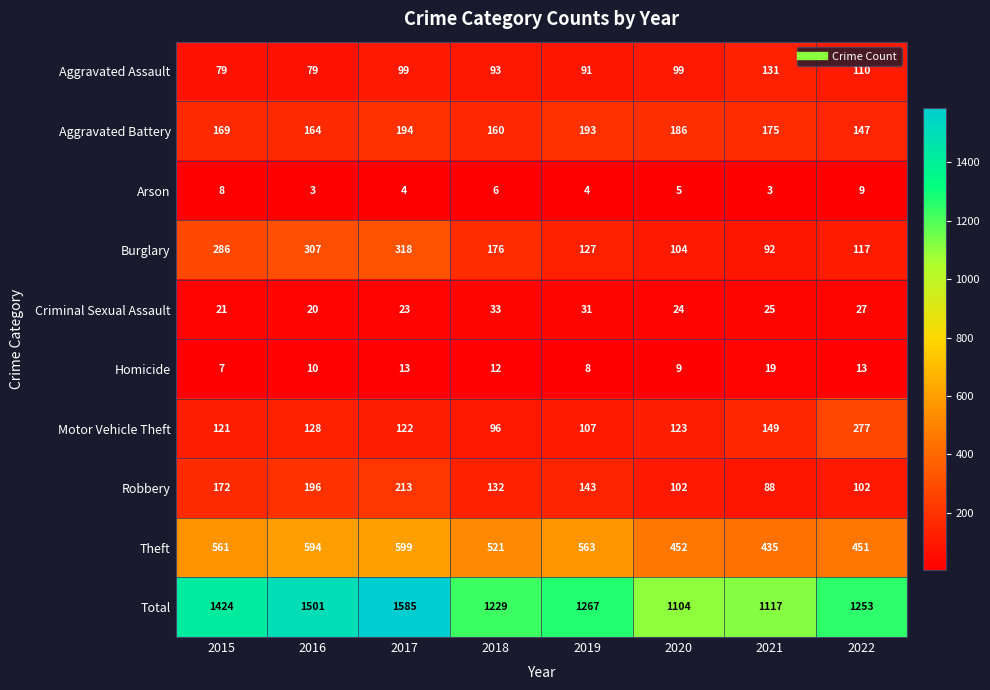

What is the difference between the maximum and minimum values in the Aggravated Assault series?

52